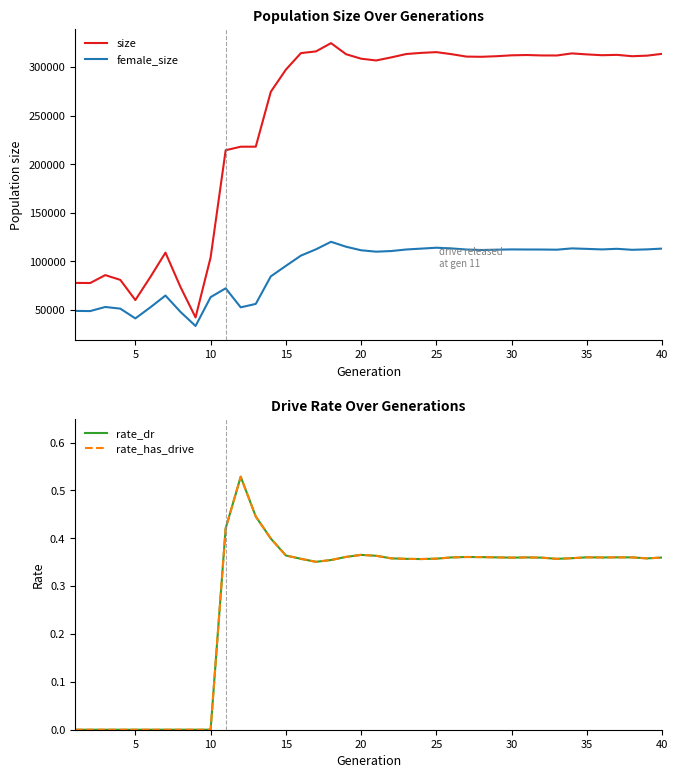

Rank the series by their maximum value, from lowest to highest.

rate_dr, rate_has_drive, female_size, size